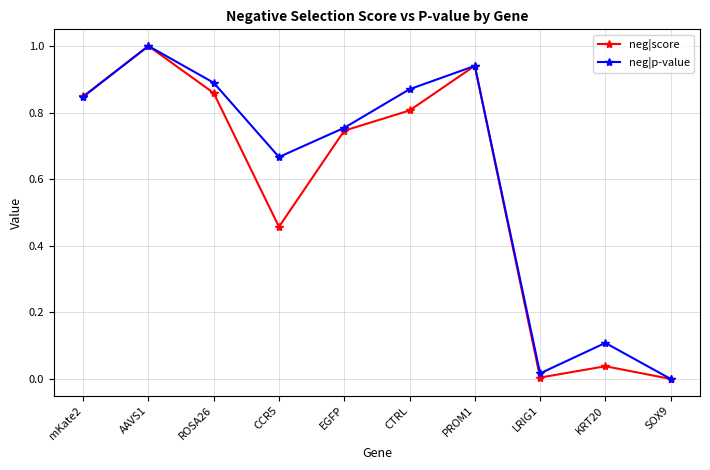

List the labels in order of neg|p-value value, largest first.

AAVS1, PROM1, ROSA26, CTRL, mKate2, EGFP, CCR5, KRT20, LRIG1, SOX9